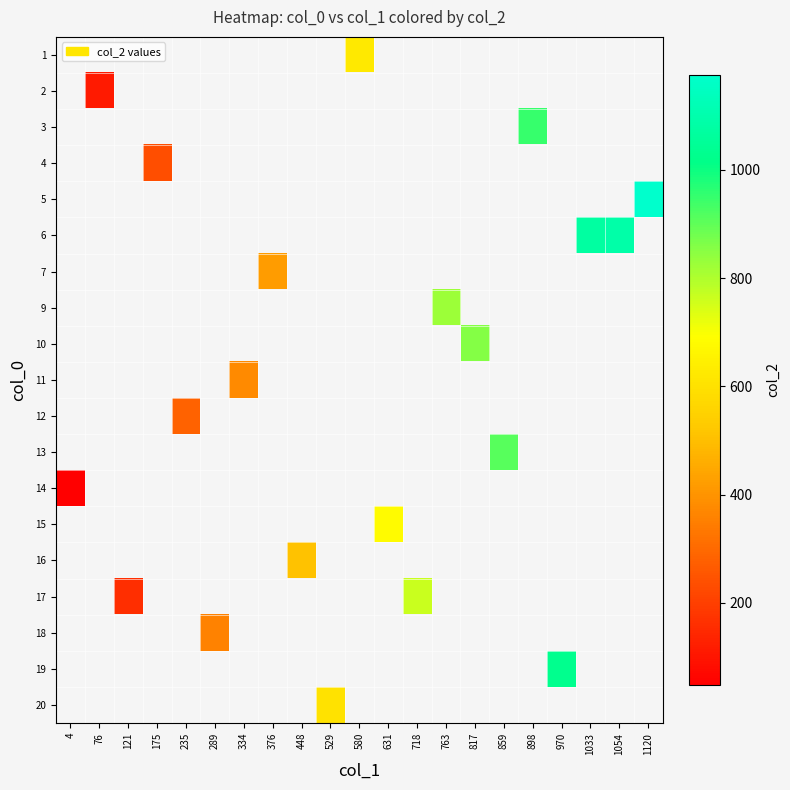

What is the minimum value shown in the chart?

48.0